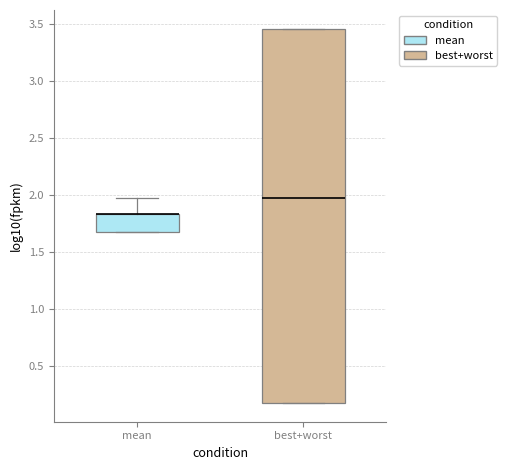

Reading left to right, read every box against the y-axis: the position of its median line, the range the box covers, and the ends of its whiskers. The values are not printed on the chart, so give them approximately, as read against the axis.

mean: median 1.85 (drawn on the box's upper edge), box 1.70 to 1.85, whiskers 1.70 to 1.95
best+worst: median 2.00, box 0.15 to 3.45, whiskers 0.15 to 3.45